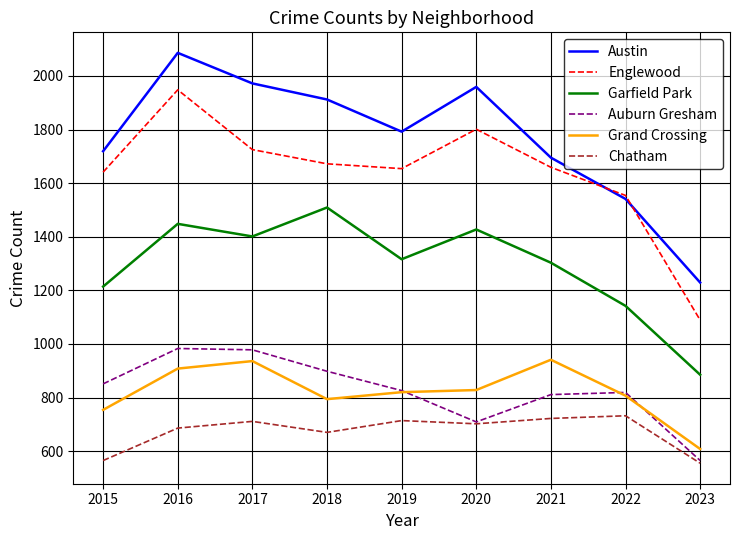

What is the average value of the Garfield Park series?

1294